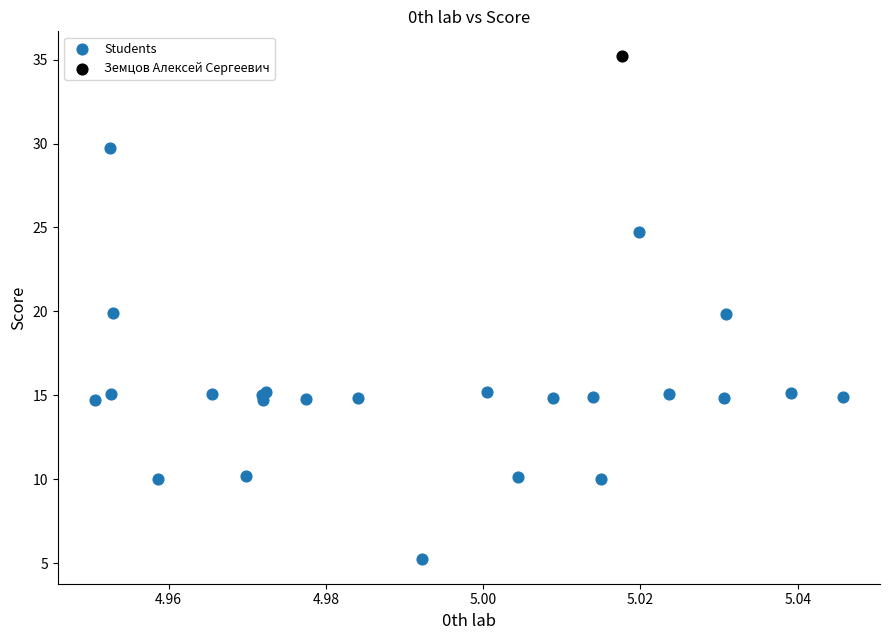

What are all the series names shown in the legend?

Students, Земцов Алексей Сергеевич